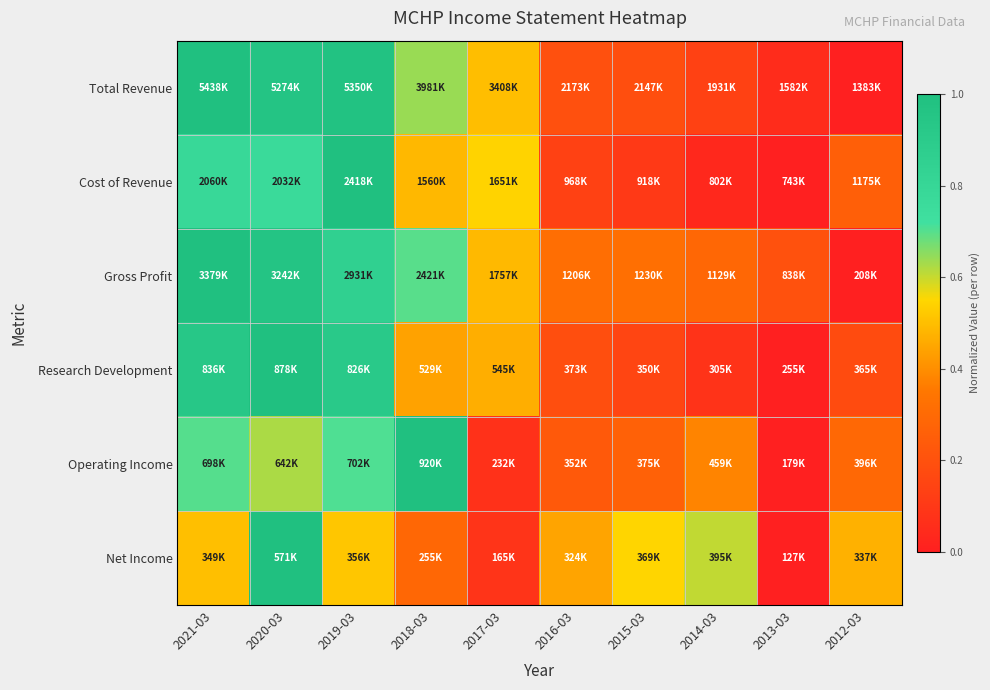

Reading right to left, what are all the values shown in this chart?

Total Revenue: 2012-03=0.0	2013-03=0.0	2014-03=0.1	2015-03=0.2	2016-03=0.2	2017-03=0.5	2018-03=0.6	2019-03=1.0	2020-03=1.0	2021-03=1.0
Cost of Revenue: 2012-03=0.3	2013-03=0.0	2014-03=0.0	2015-03=0.1	2016-03=0.1	2017-03=0.5	2018-03=0.5	2019-03=1.0	2020-03=0.8	2021-03=0.8
Gross Profit: 2012-03=0.0	2013-03=0.2	2014-03=0.3	2015-03=0.3	2016-03=0.3	2017-03=0.5	2018-03=0.7	2019-03=0.9	2020-03=1.0	2021-03=1.0
Research Development: 2012-03=0.2	2013-03=0.0	2014-03=0.1	2015-03=0.2	2016-03=0.2	2017-03=0.5	2018-03=0.4	2019-03=0.9	2020-03=1.0	2021-03=0.9
Operating Income: 2012-03=0.3	2013-03=0.0	2014-03=0.4	2015-03=0.3	2016-03=0.2	2017-03=0.1	2018-03=1.0	2019-03=0.7	2020-03=0.6	2021-03=0.7
Net Income: 2012-03=0.5	2013-03=0.0	2014-03=0.6	2015-03=0.5	2016-03=0.4	2017-03=0.1	2018-03=0.3	2019-03=0.5	2020-03=1.0	2021-03=0.5